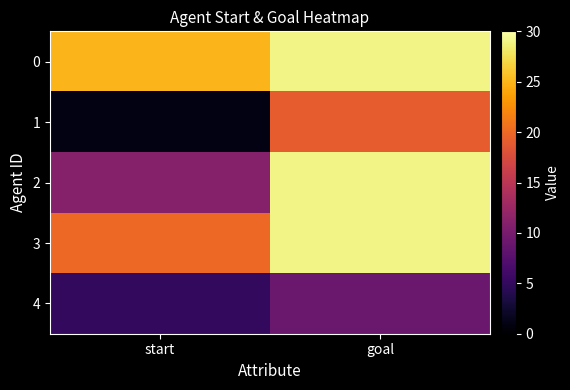

Rank the series at start from lowest to highest value.

1, 4, 2, 3, 0